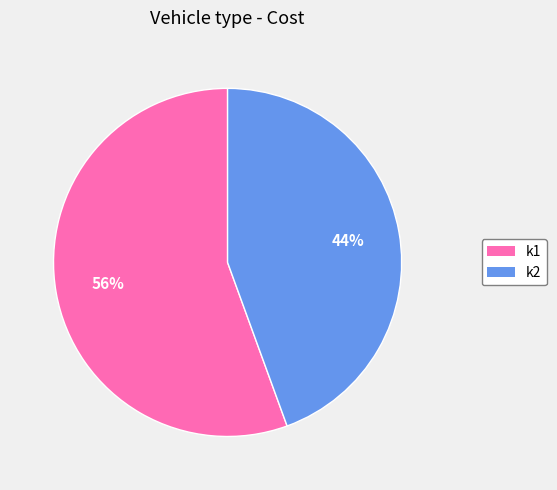

Count the number of slices in the pie.

2